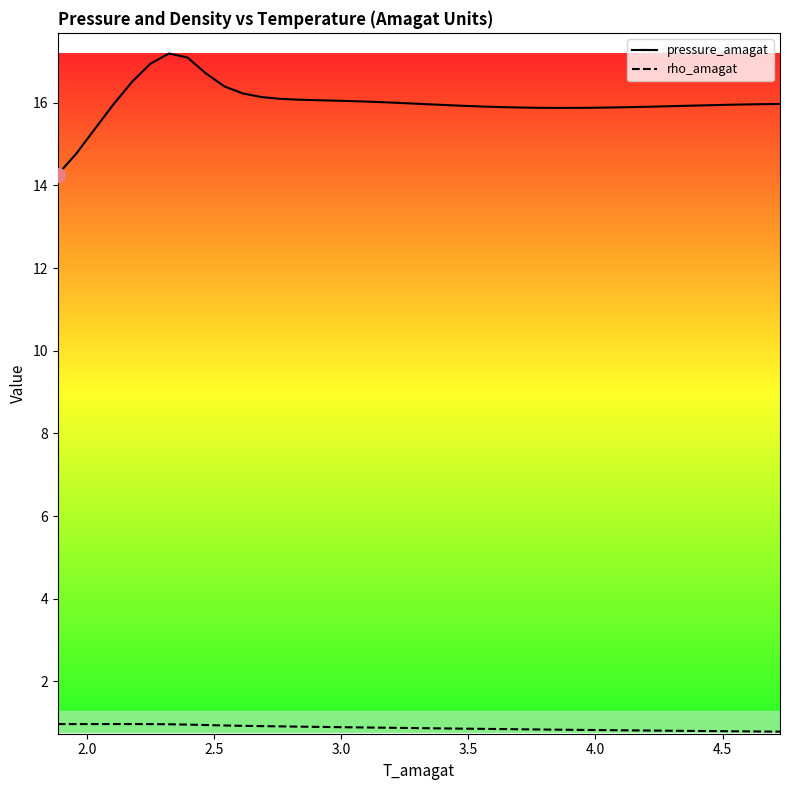

True or false: pressure_amagat and rho_amagat intersect in this chart.

False